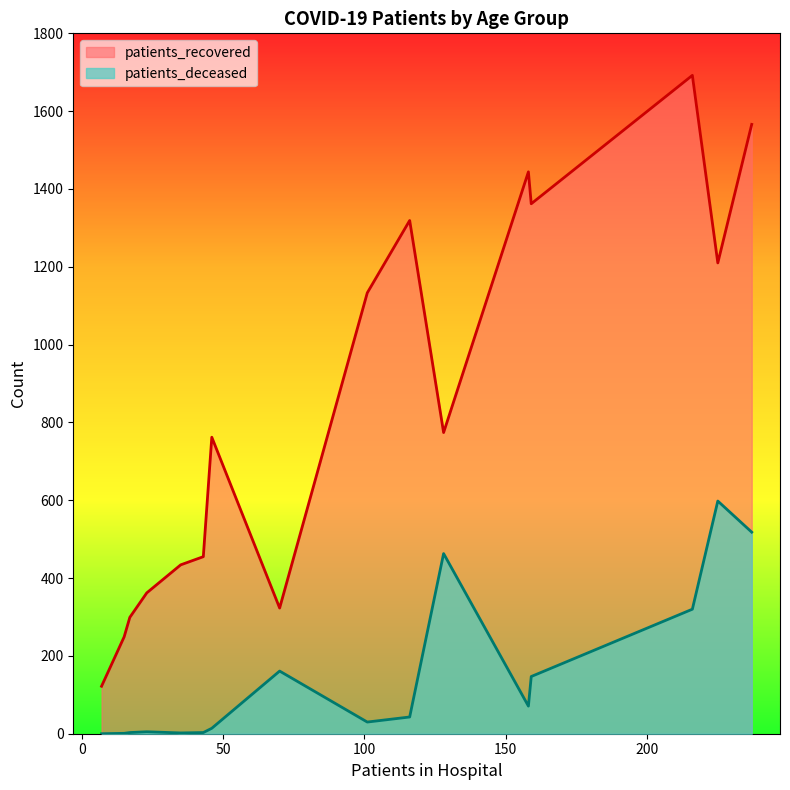

True or false: patients_deceased and patients_recovered intersect in this chart.

False